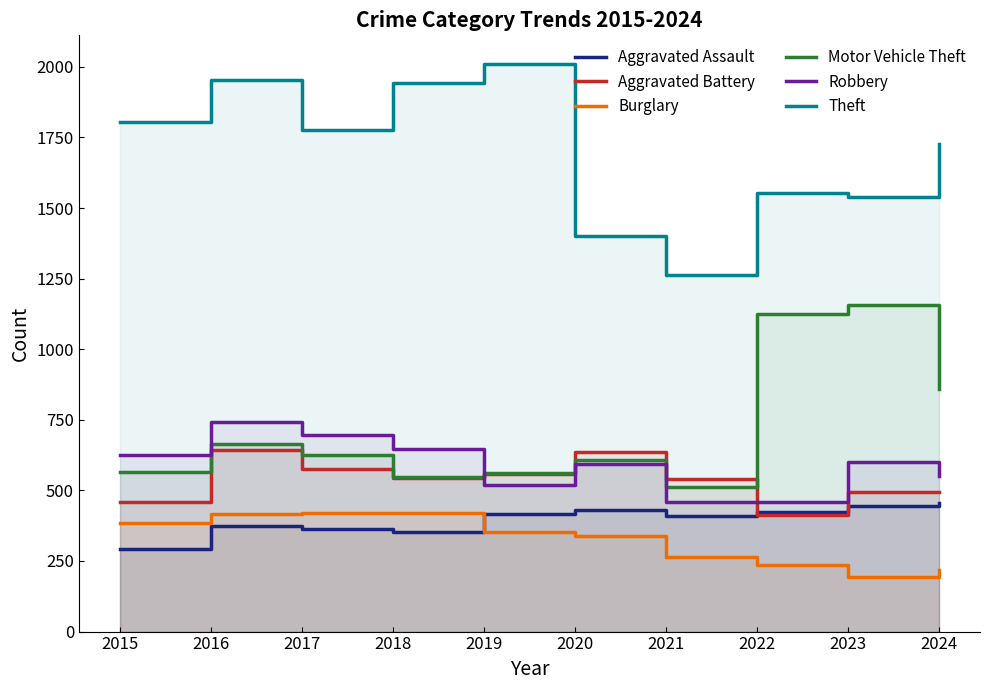

What is the sum of the Theft values at 2020 and 2019?

3412